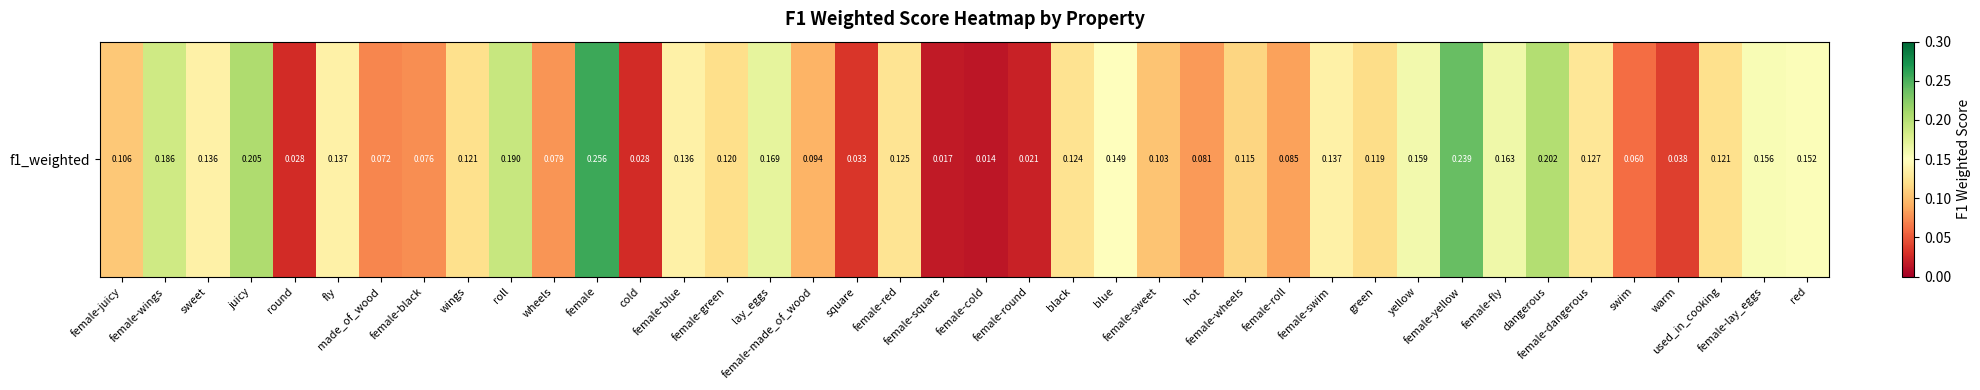

The chart shows a value of 0.2 at red. True or false?

True